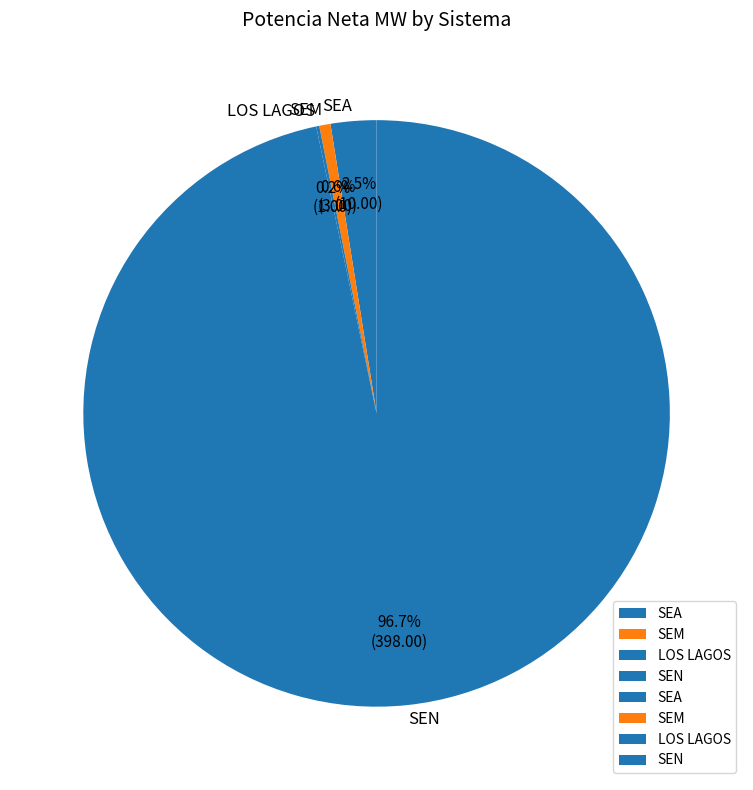

What is the total percentage of SEM and SEN?

97.3%